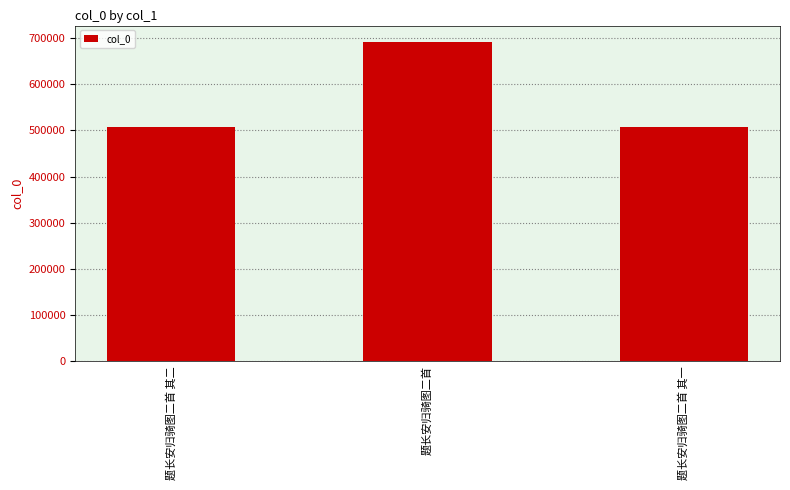

True or false: the data shows 507060 at 题长安归骑图二首 其一.

True